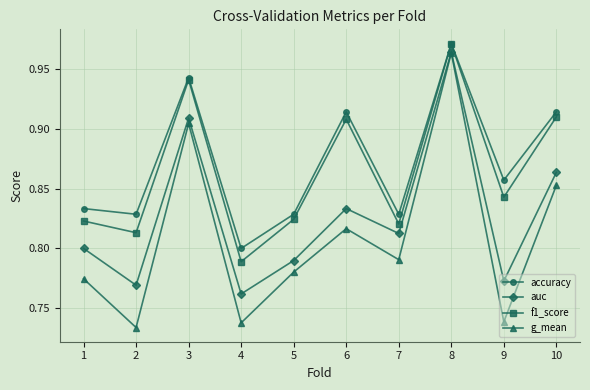

What is the difference between the maximum and minimum values in the g_mean series?

0.2